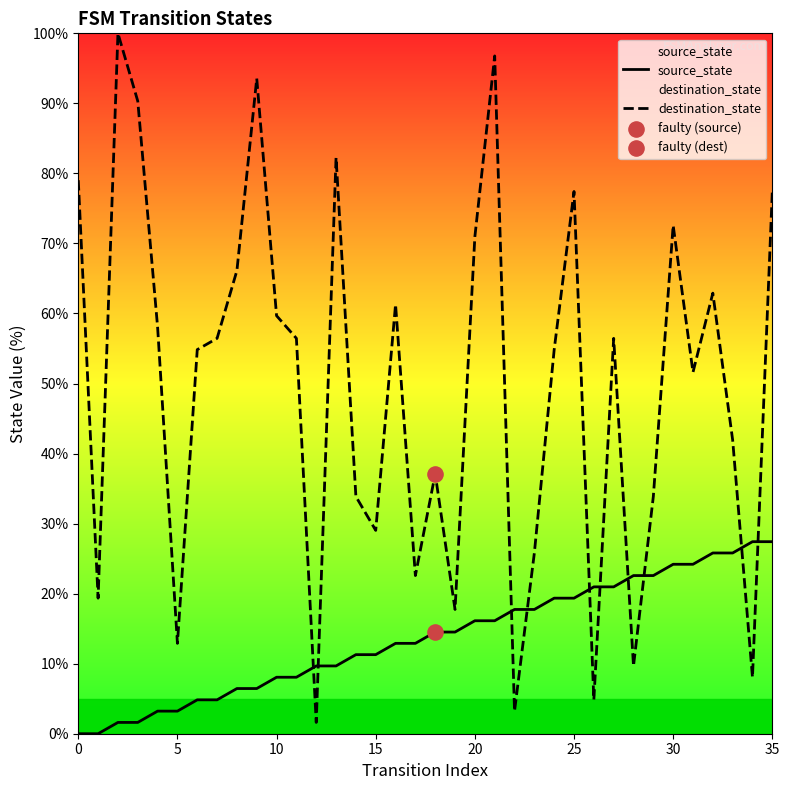

At which category is the sum across all series the highest?

21